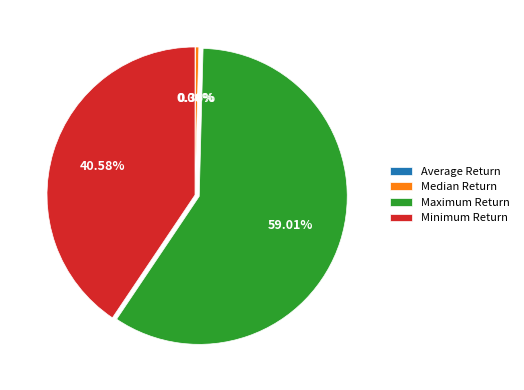

Which slice is the largest?

Maximum Return